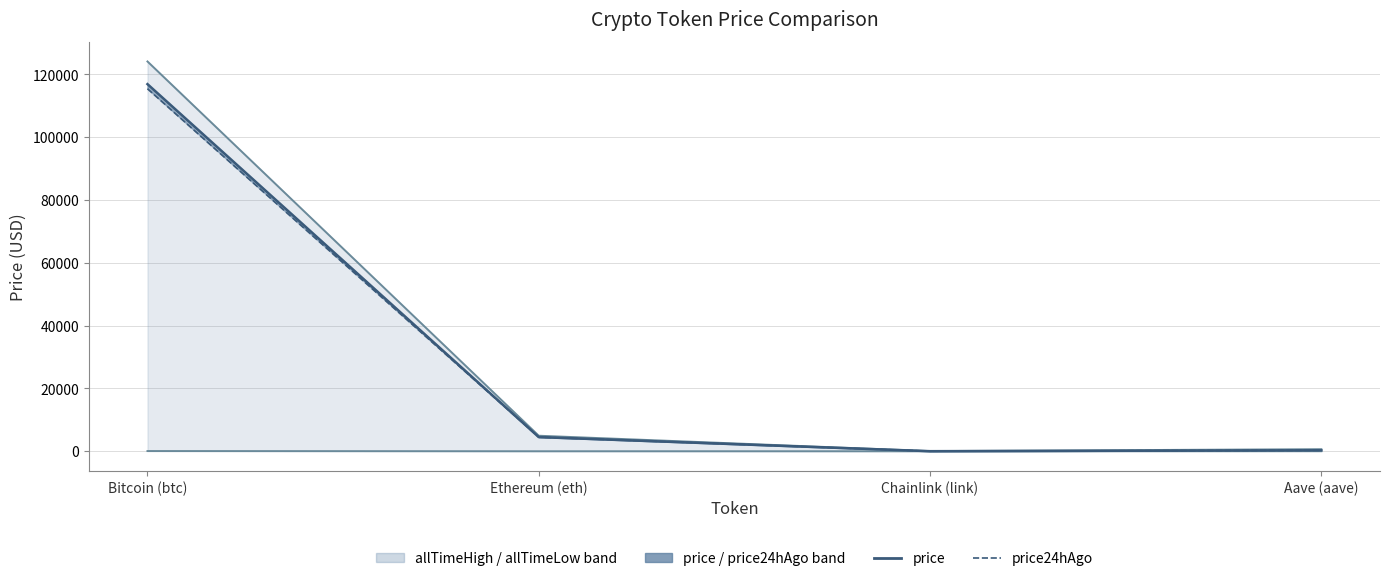

At how many categories does at least one series exceed 105792?

1